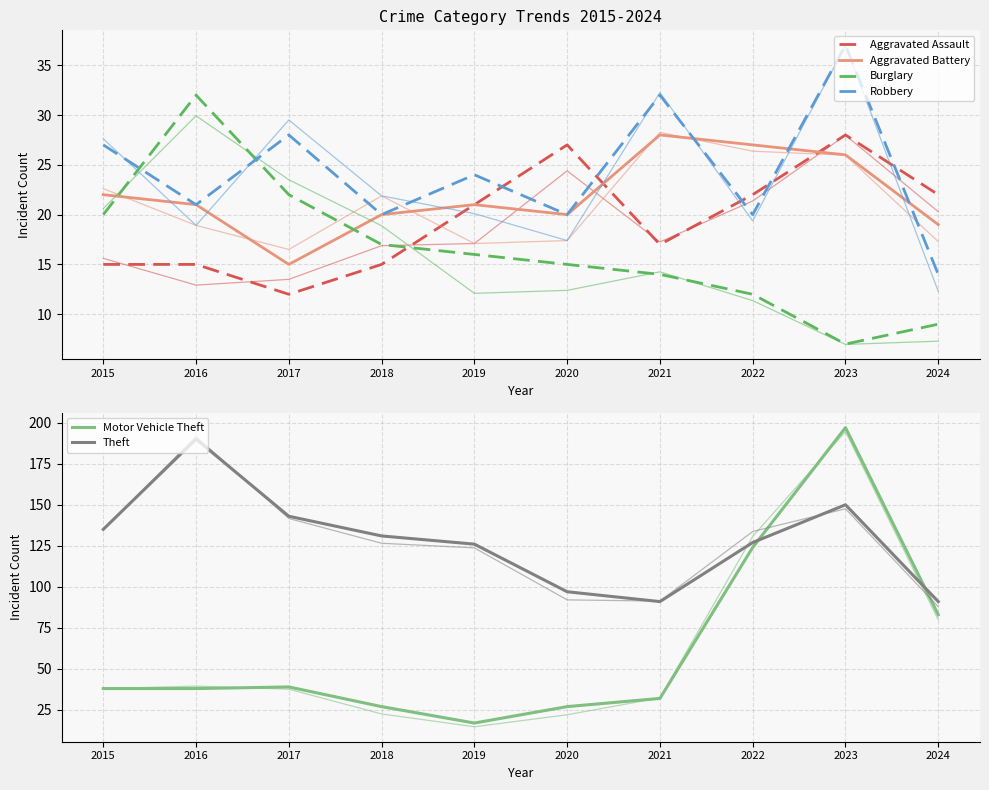

At which category is the sum across all series the highest?

2023